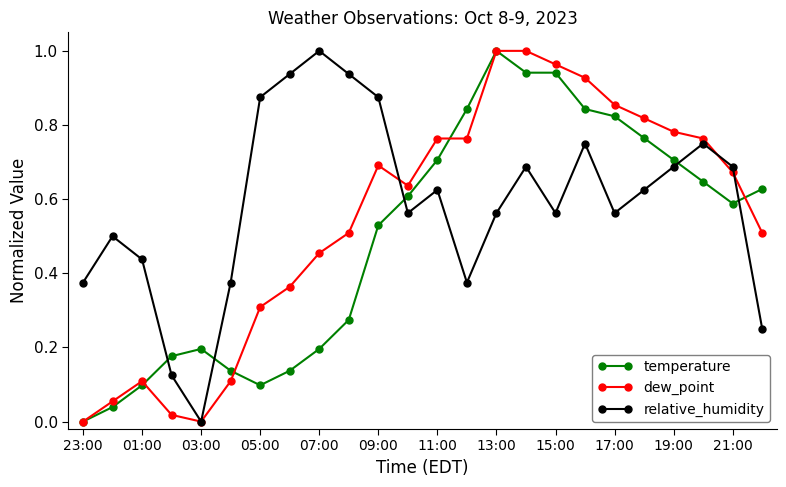

Which series has the largest total across all categories?

relative_humidity